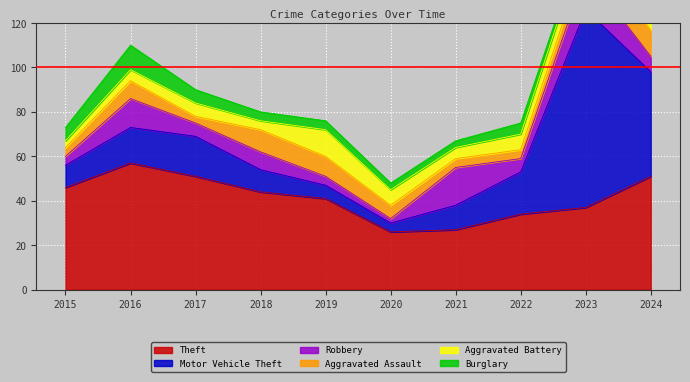

At 2022, list the series in order from largest to smallest.

Theft, Motor Vehicle Theft, Aggravated Battery, Robbery, Burglary, Aggravated Assault